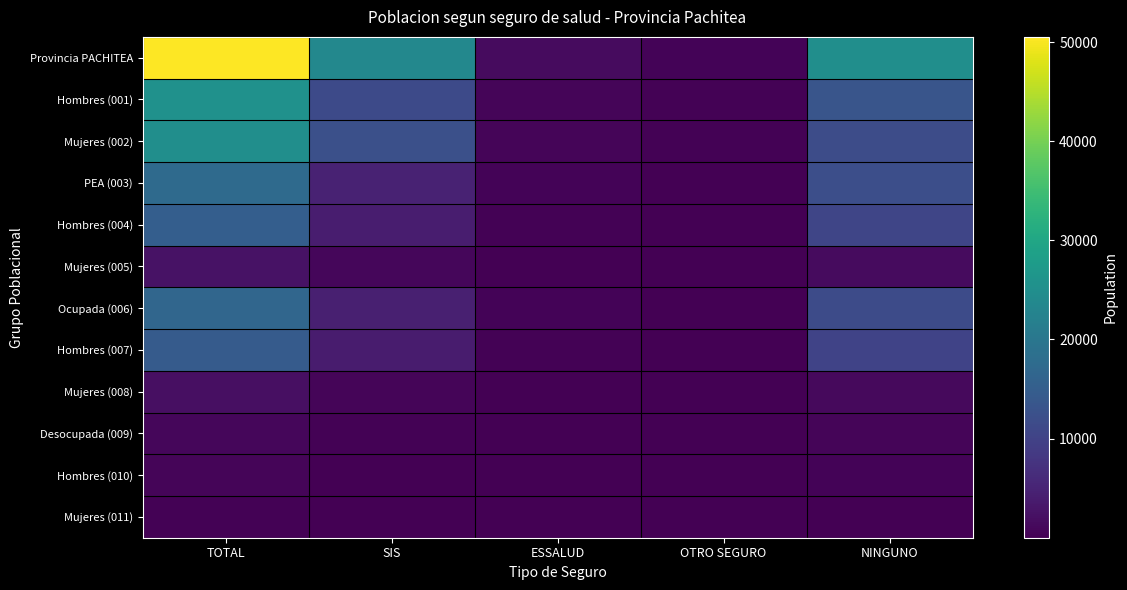

Rank the series at SIS from lowest to highest value.

Mujeres (011), Hombres (010), Desocupada (009), Mujeres (008), Mujeres (005), Hombres (007), Hombres (004), Ocupada (006), PEA (003), Hombres (001), Mujeres (002), Provincia PACHITEA